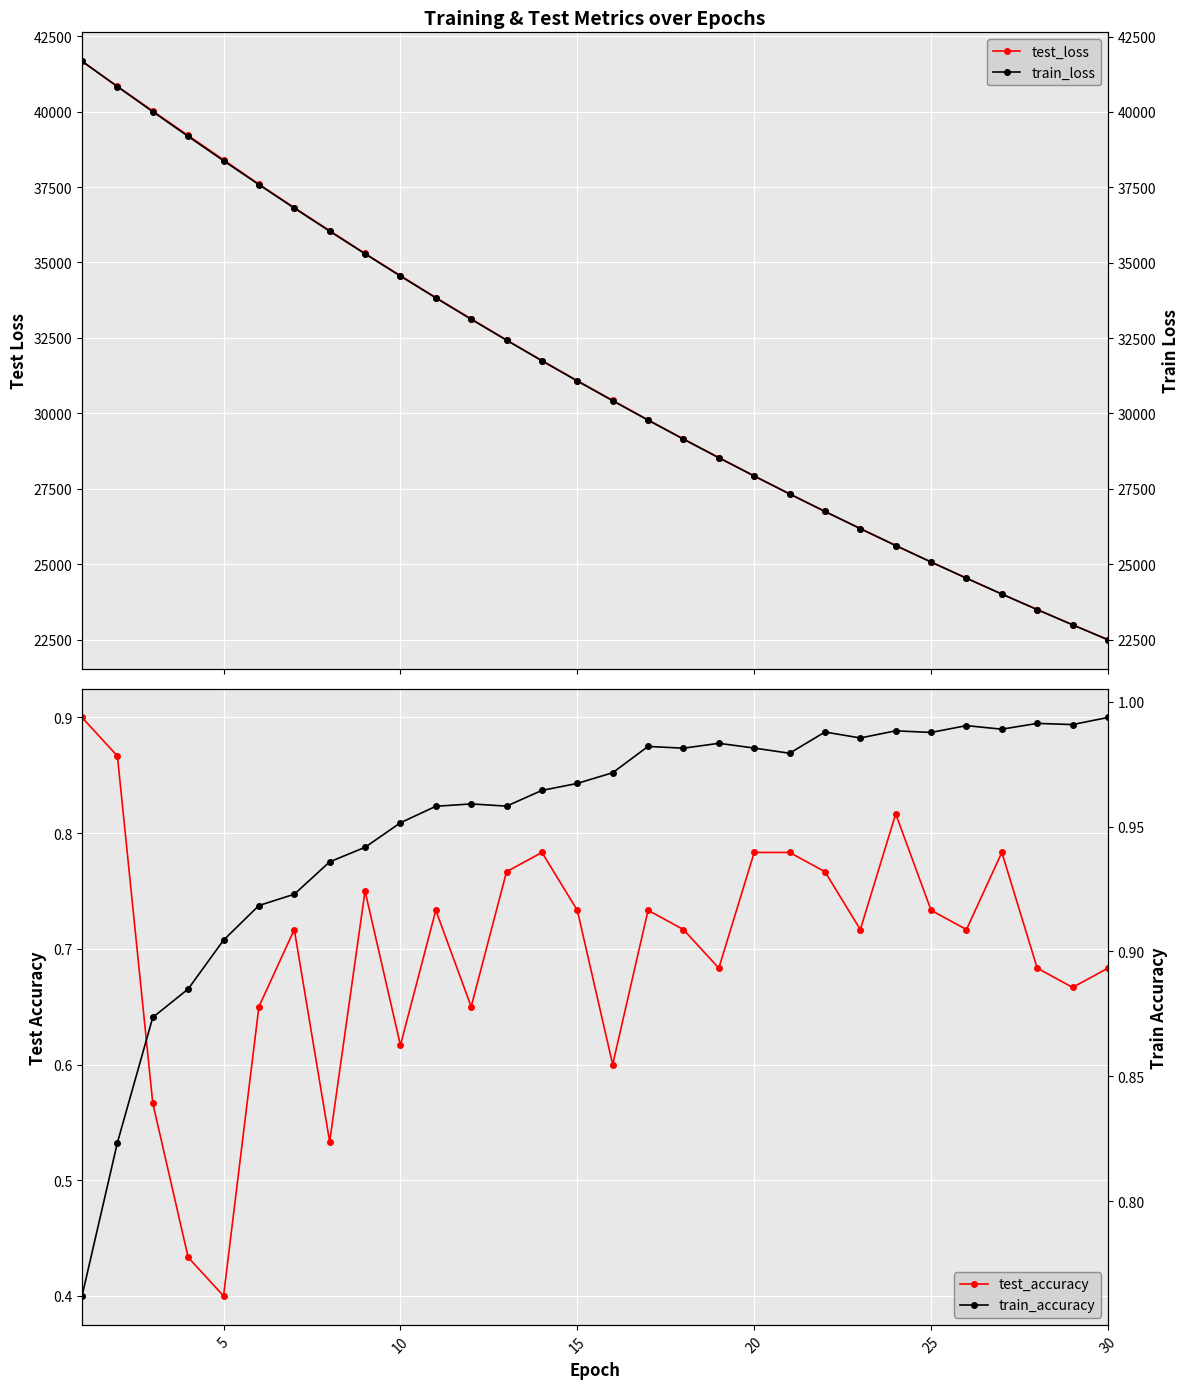

Does the chart display data point markers on the line(s)?

Yes